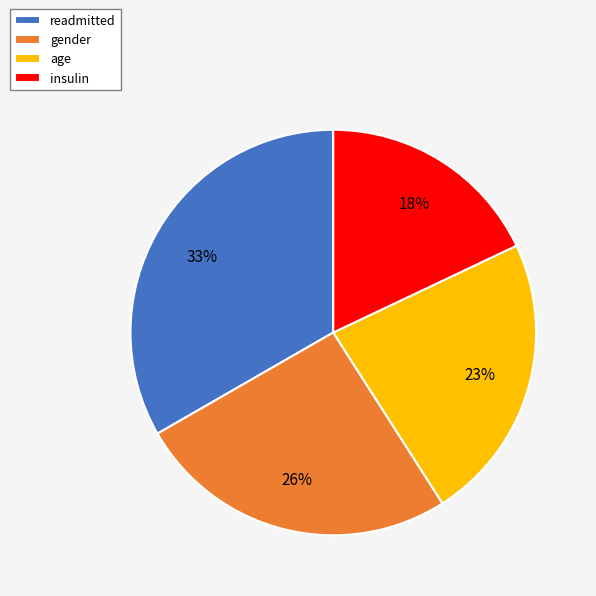

To the nearest percent, what is the average slice percentage?

25%